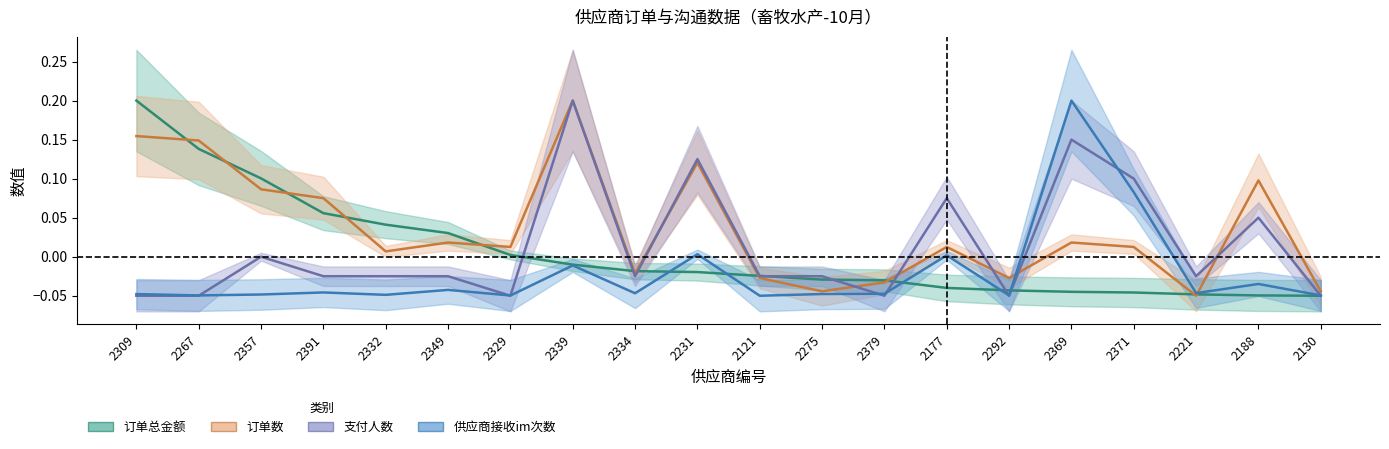

True or false: 供应商接收im次数 has more than 1 points higher than both neighbors.

True